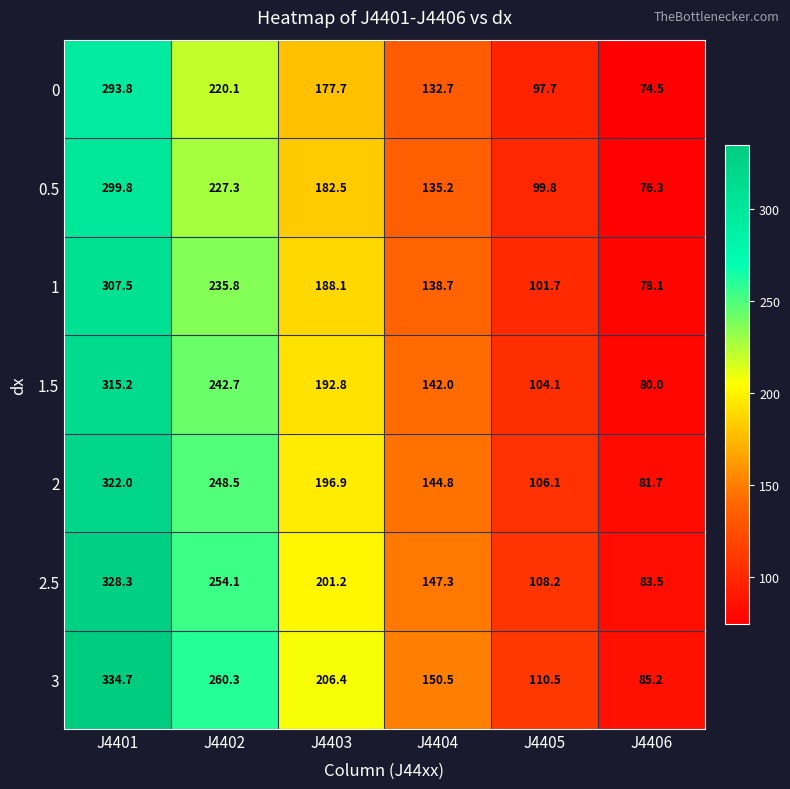

List the series in order of their peak value, lowest first.

0, 0.5, 1, 1.5, 2, 2.5, 3